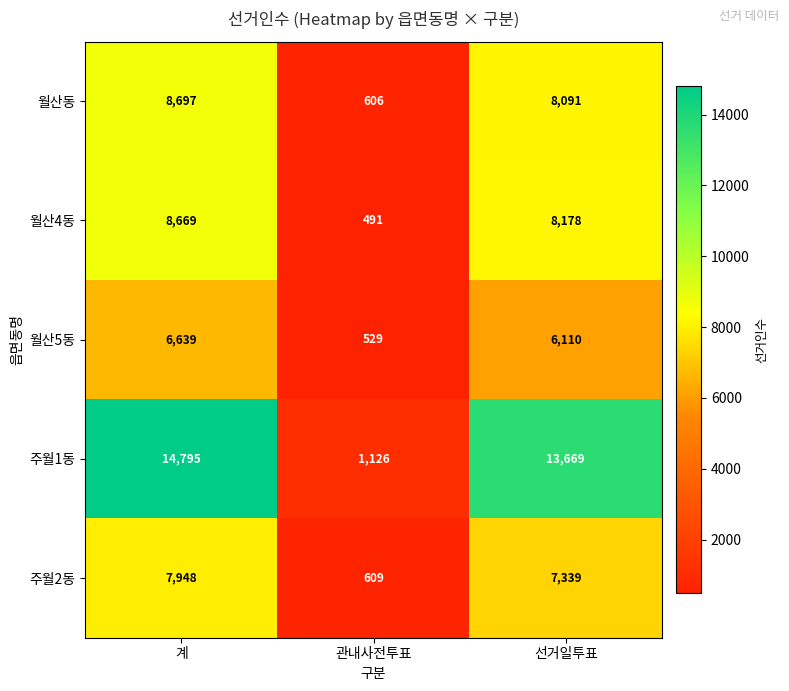

What is the difference between the maximum and minimum values in the 월산5동 series?

6110